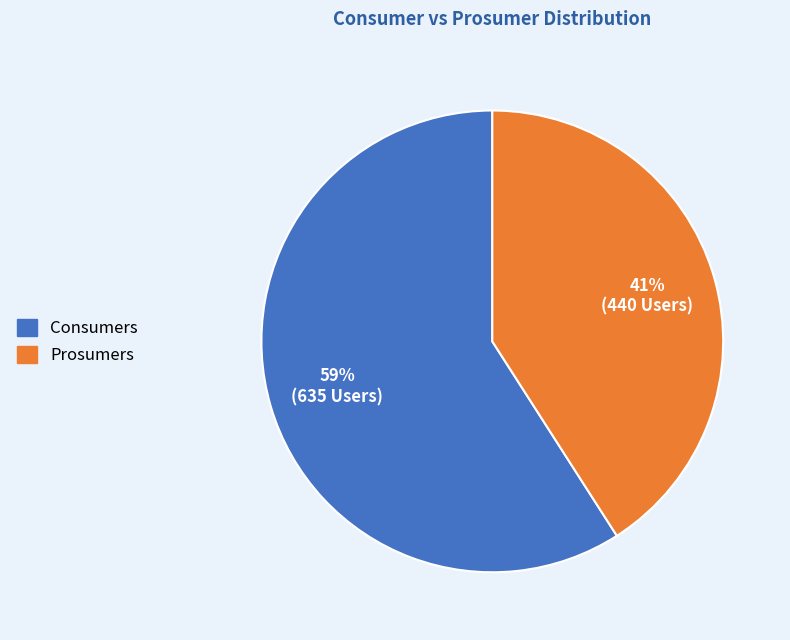

To the nearest percent, what percentage of the pie is Consumers?

59%